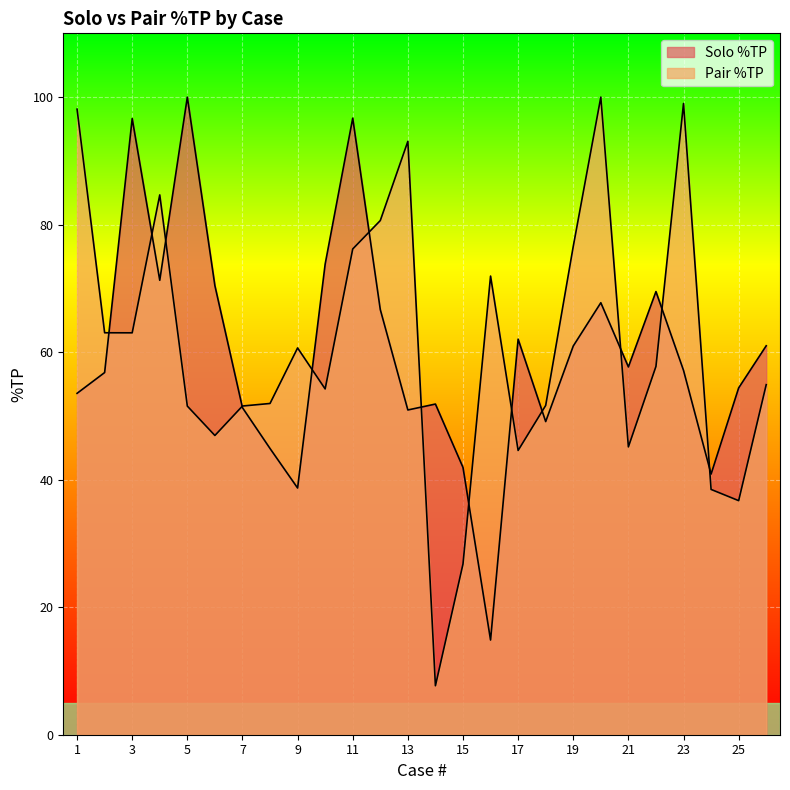

What is the approximate value of Solo %TP at 11?

96.7